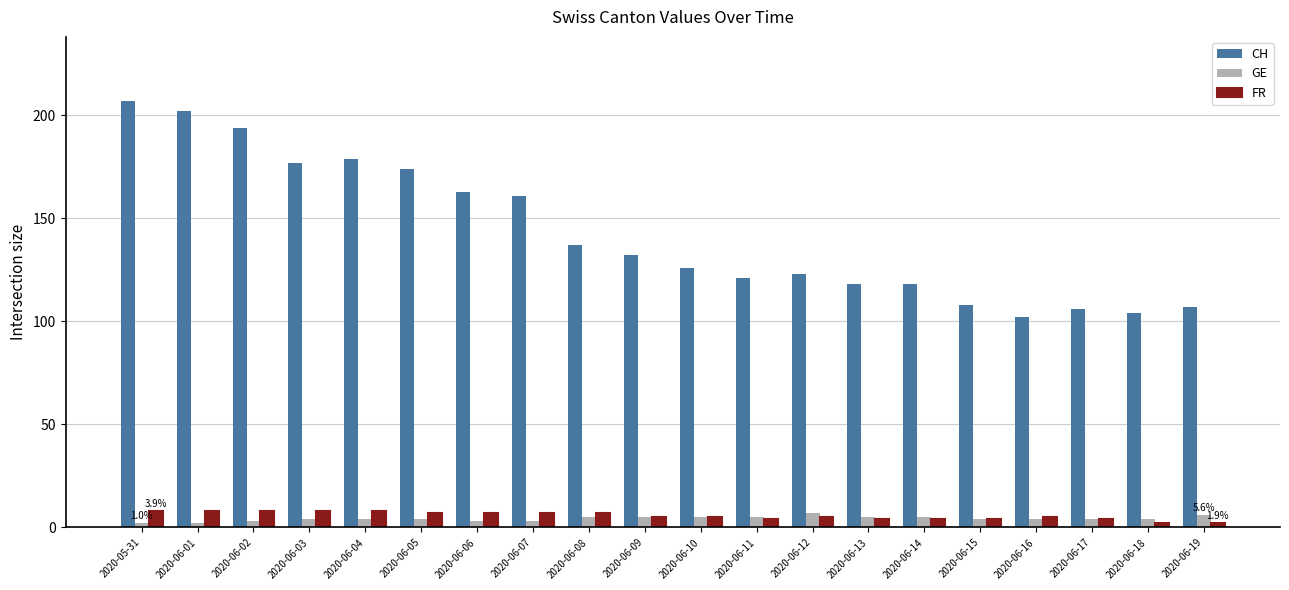

Which category has the lowest value in the CH series?

2020-06-16